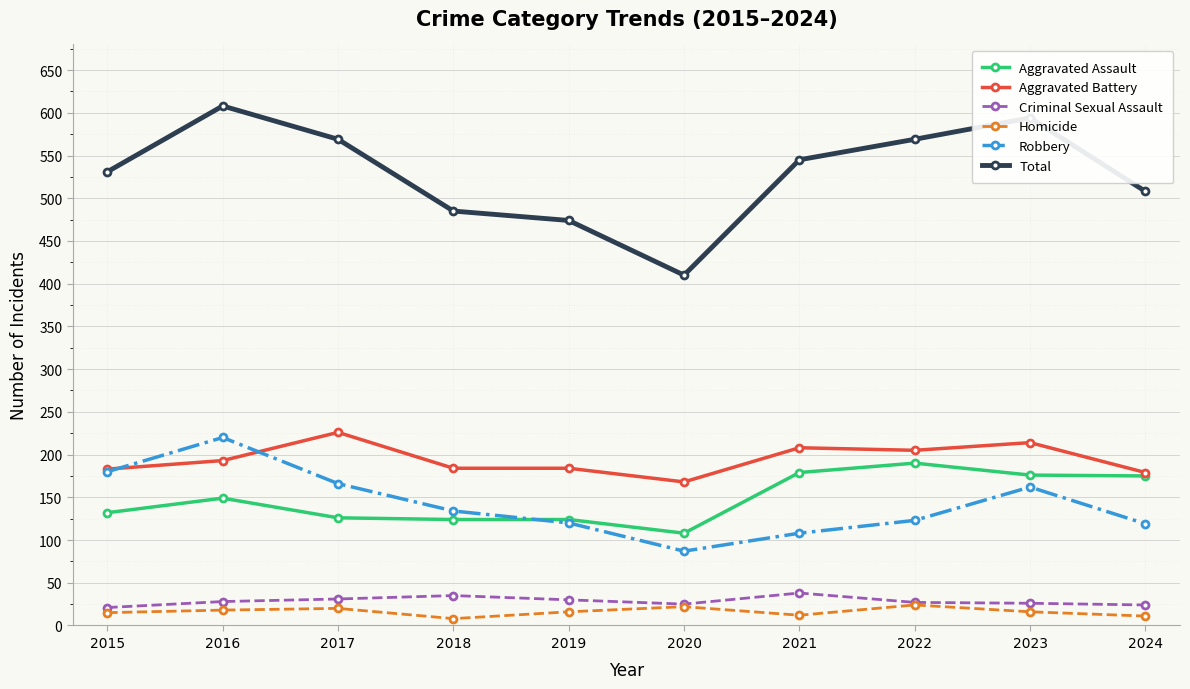

What is the lowest value of the Homicide series?

8